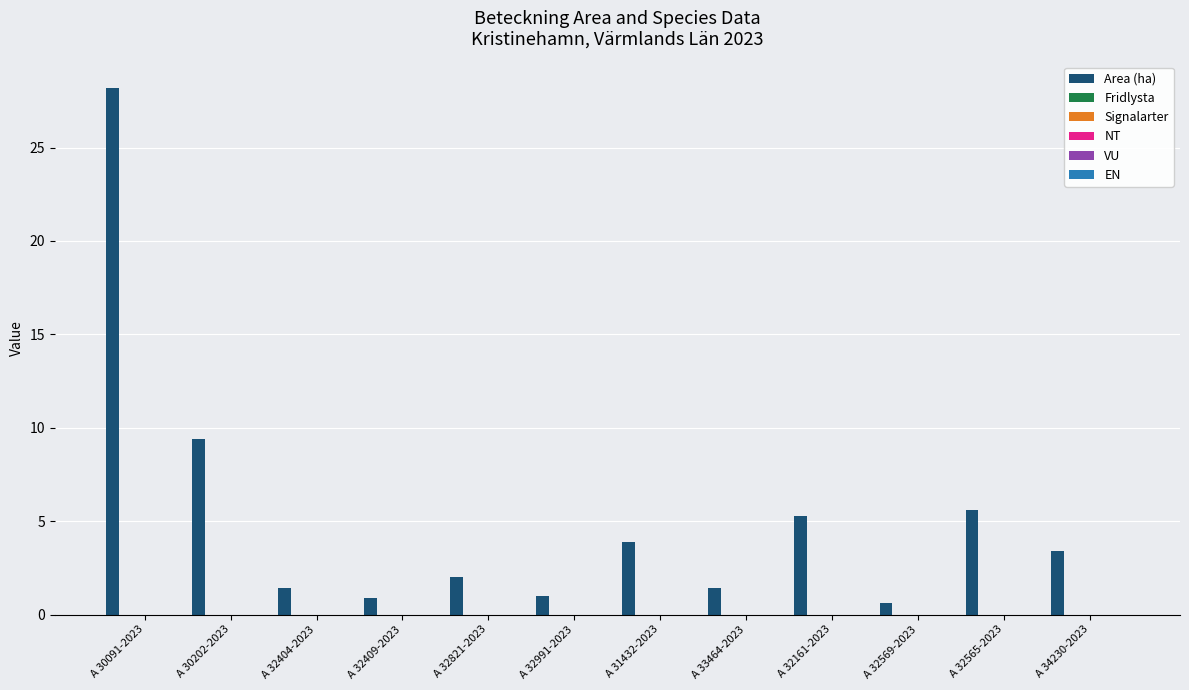

What is the greatest value displayed?

28.2